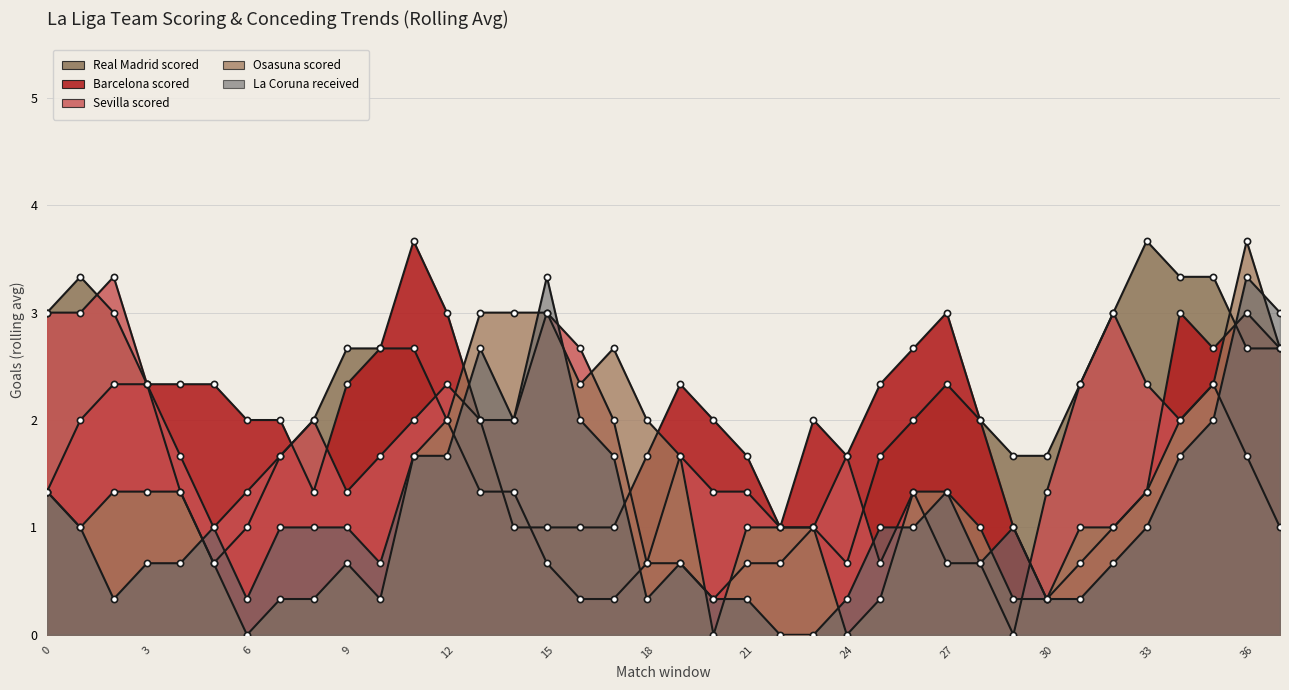

Is the value of Osasuna scored at 13 greater than the value of Real Madrid scored at 1?

No